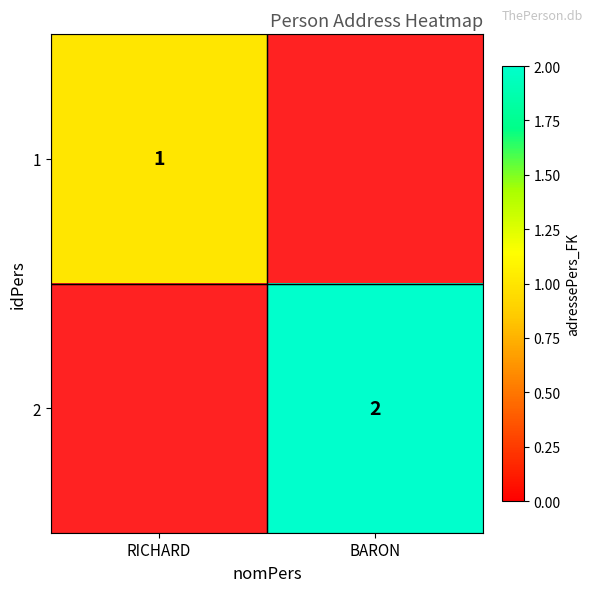

Which has a higher value, RICHARD or BARON?

BARON